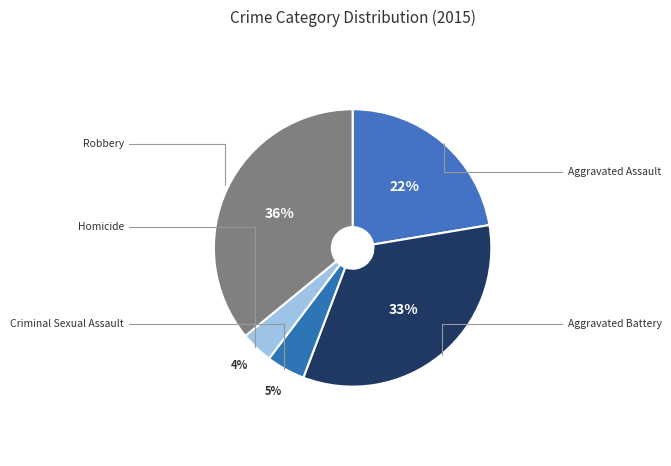

To the nearest percent, what is the difference between the largest and smallest slice percentages?

32%